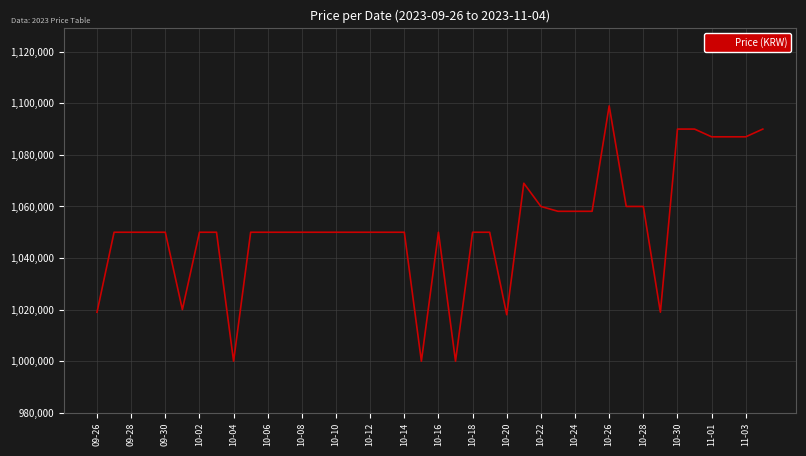

What is the difference between the maximum and minimum values?

99000